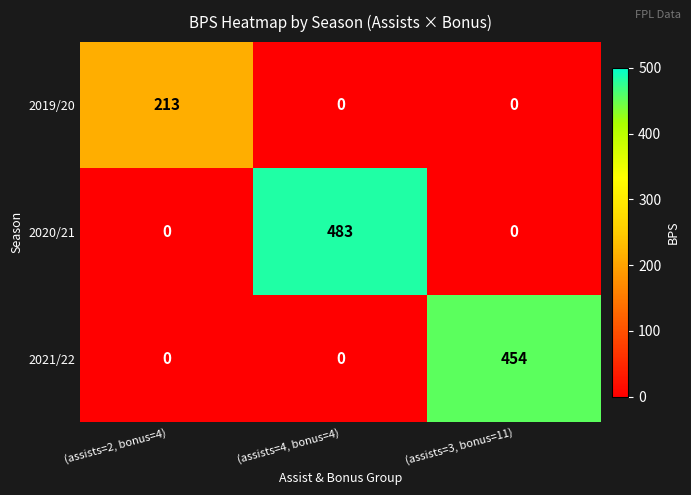

Which category has the highest value across all series?

(assists=4, bonus=4)